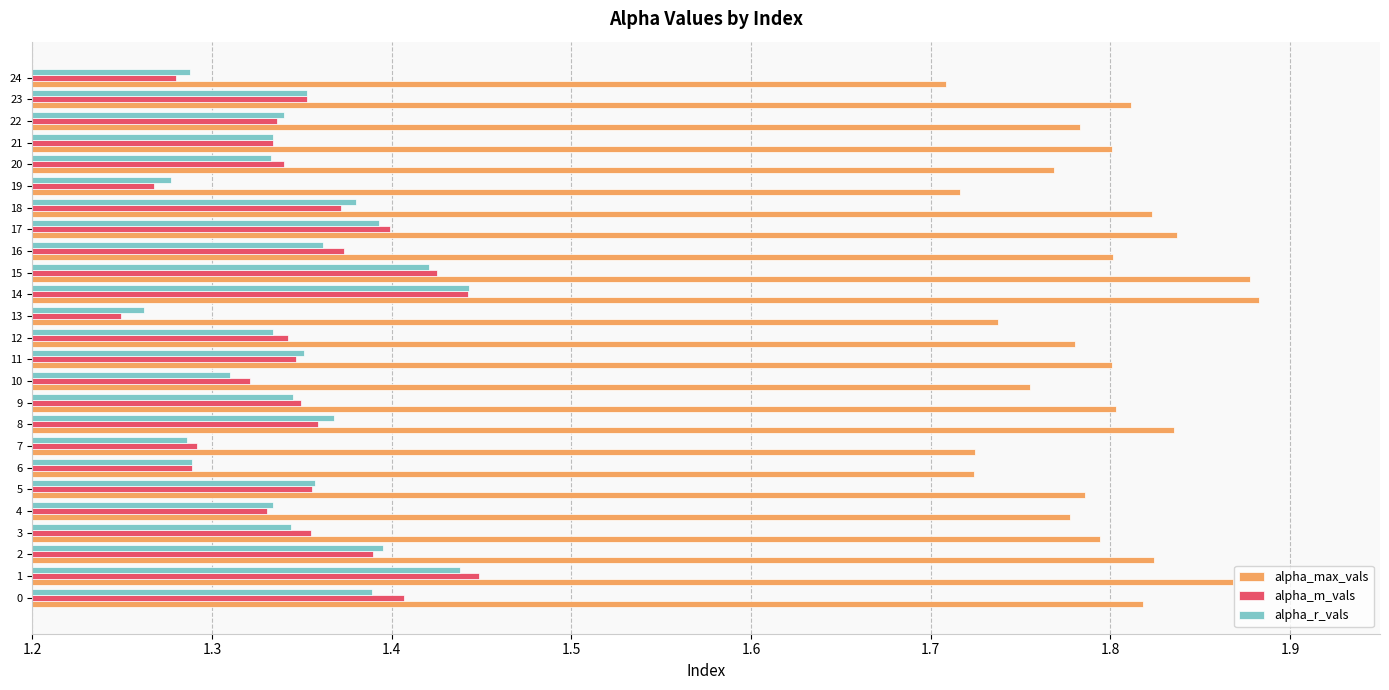

Which series has the largest total across all categories?

alpha_max_vals